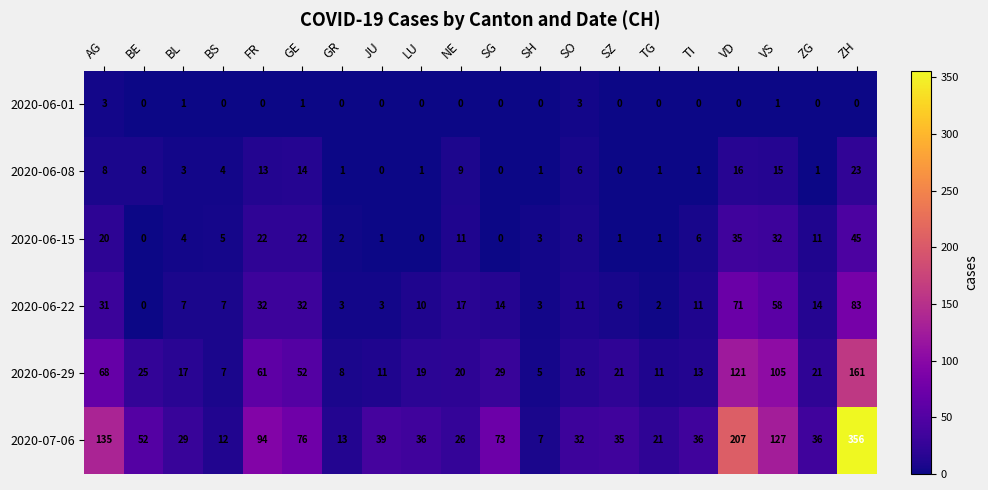

What is the spread (max minus min) of values at VD?

207